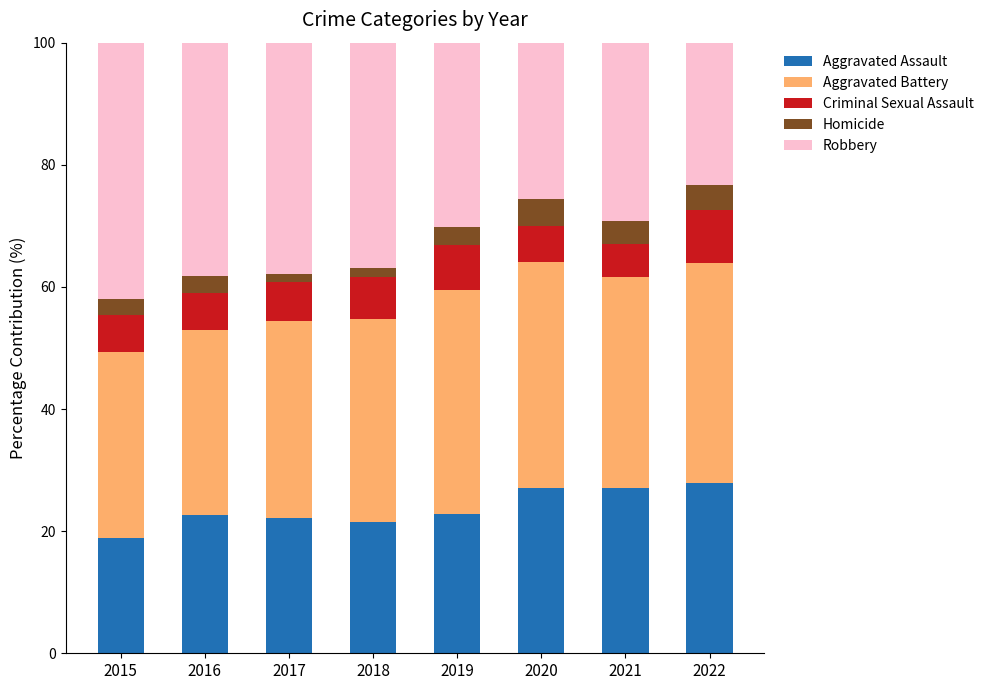

Which category has the lowest value in the Aggravated Assault series?

2015